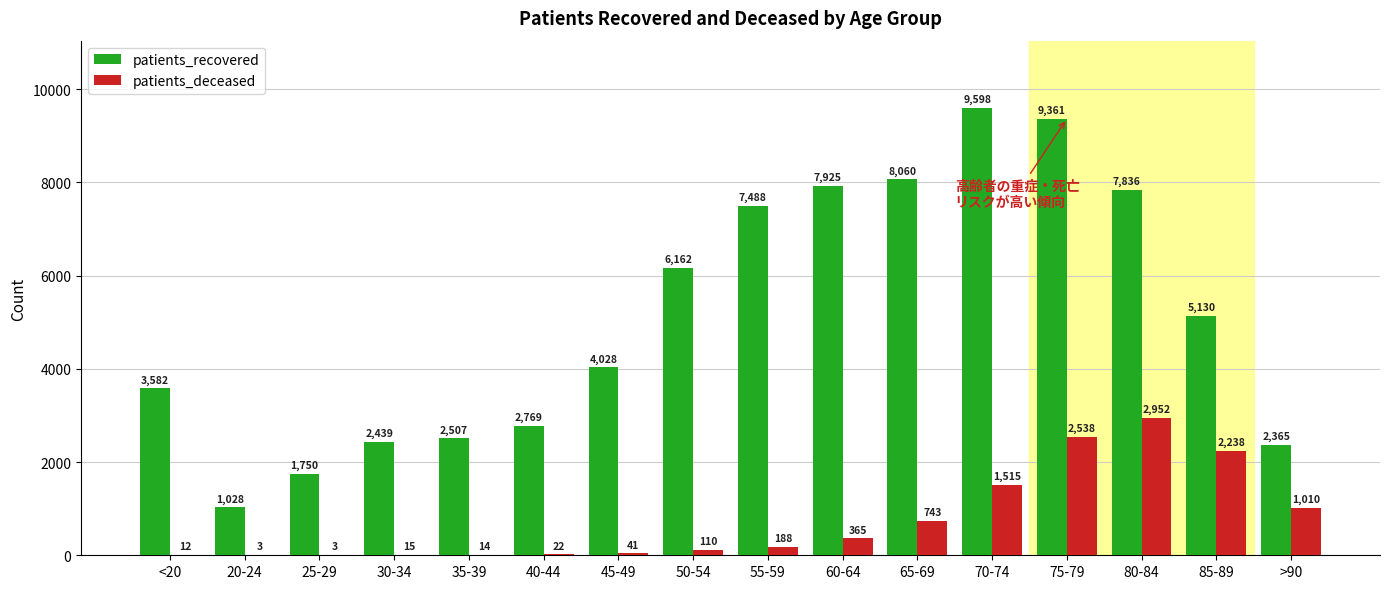

Reading left to right, what are all the values shown in this chart?

patients_recovered: <20=3582	20-24=1028	25-29=1750	30-34=2439	35-39=2507	40-44=2769	45-49=4028	50-54=6162	55-59=7488	60-64=7925	65-69=8060	70-74=9598	75-79=9361	80-84=7836	85-89=5130	>90=2365
patients_deceased: <20=12	20-24=3	25-29=3	30-34=15	35-39=14	40-44=22	45-49=41	50-54=110	55-59=188	60-64=365	65-69=743	70-74=1515	75-79=2538	80-84=2952	85-89=2238	>90=1010